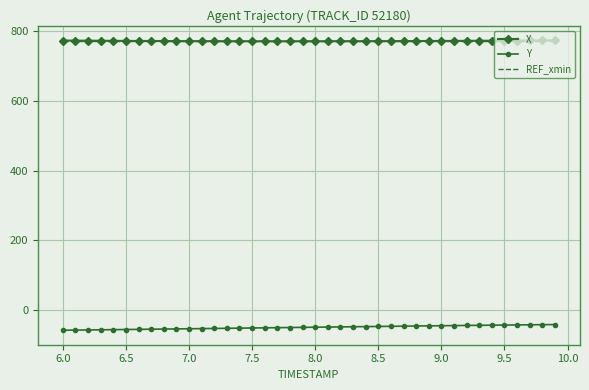

What is the smallest value displayed?

-57.6